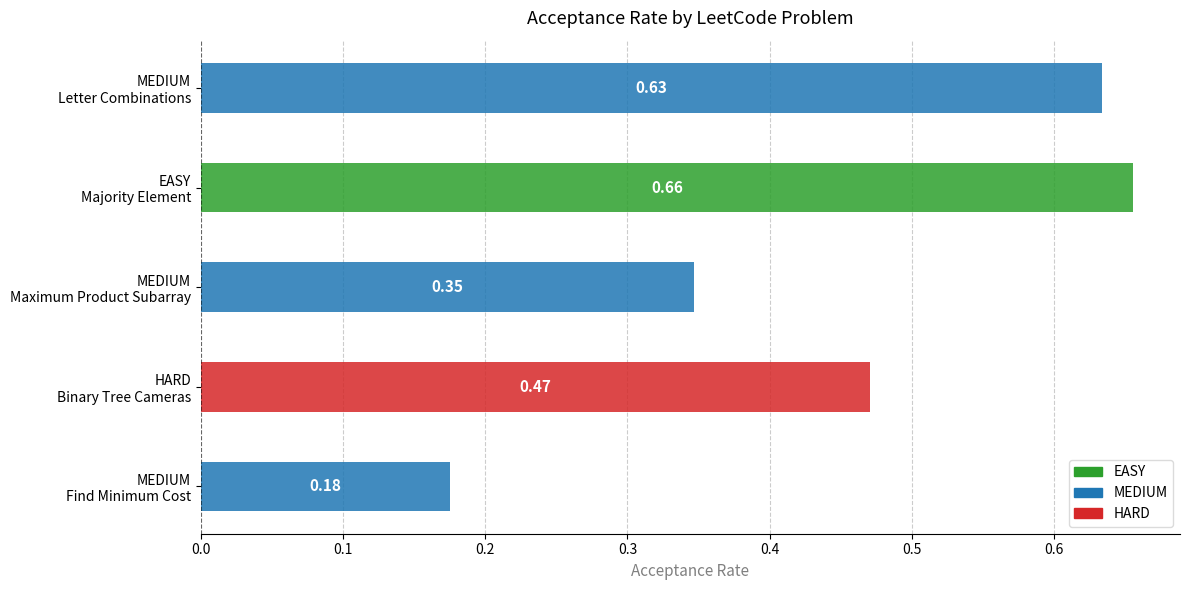

Are the bars horizontal?

Yes